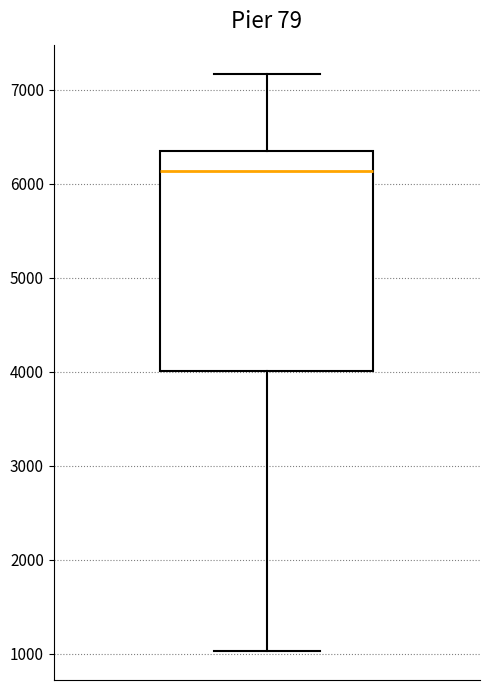

Read this box plot against the y-axis: the position of the median line, the range covered by the box, and the ends of both whiskers. The values are not printed on the chart, so give them approximately, as read against the axis.

median 6100, box 4000 to 6300, whiskers 1000 to 7200